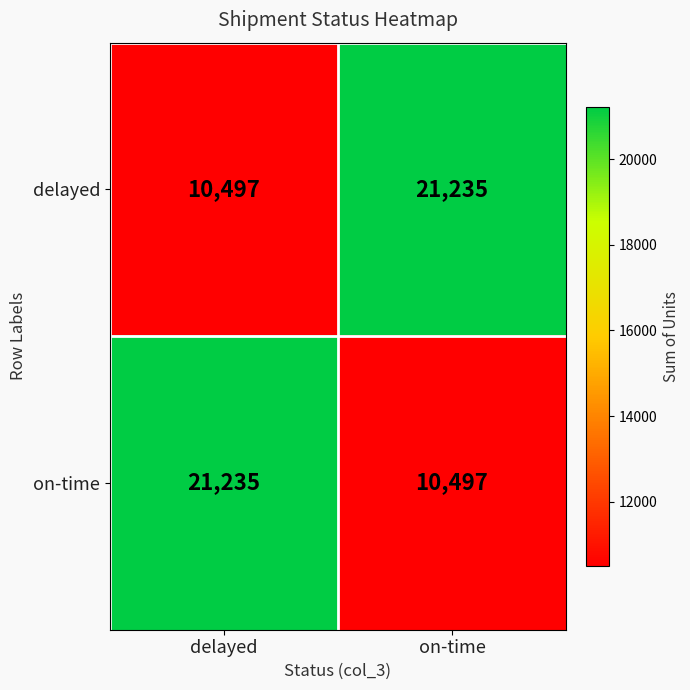

What is the lowest value of the delayed series?

10497